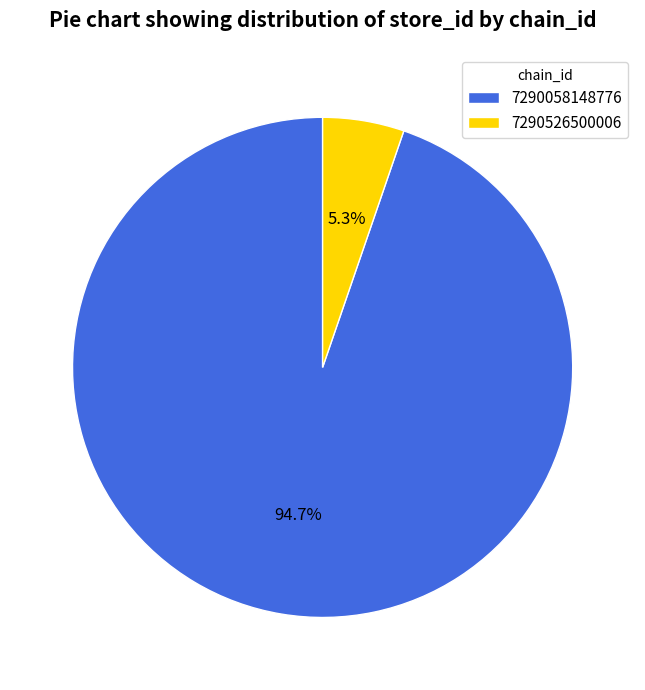

To the nearest percent, what is the combined percentage of 7290526500006 and 7290058148776?

100%